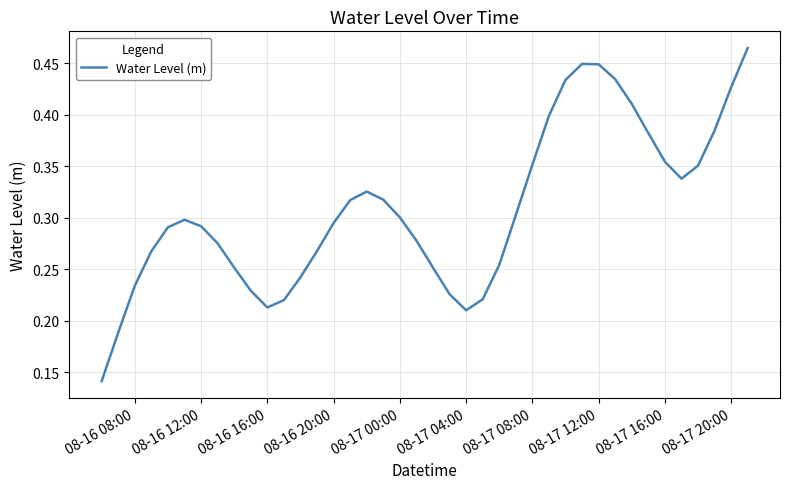

Is this an area chart (filled region under the line)?

No